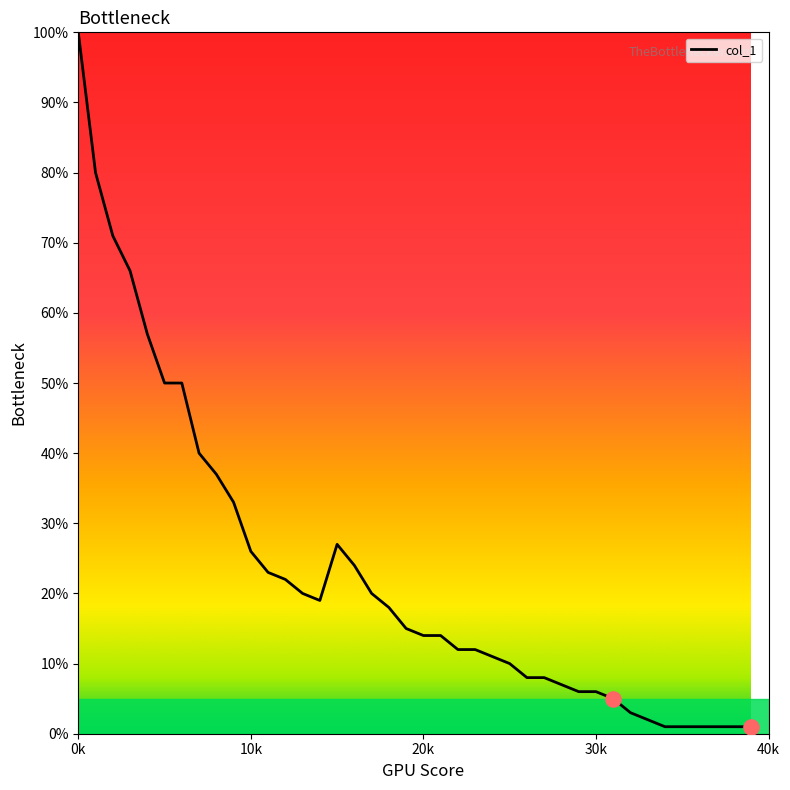

What is the difference between the maximum and minimum values?

99